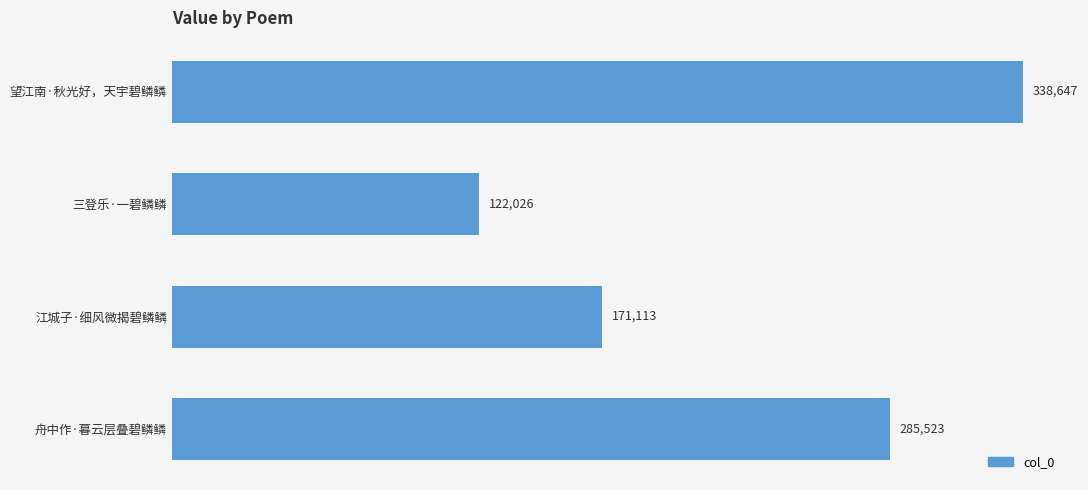

The chart shows a value of 53447 at 江城子·细风微揭碧鳞鳞. True or false?

False